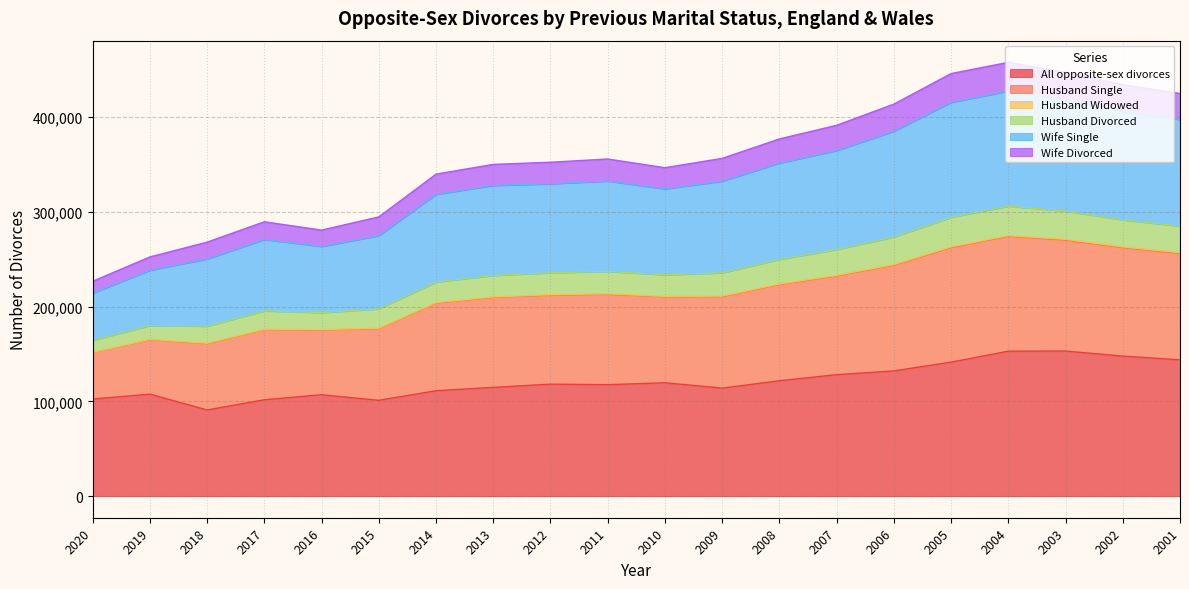

Between 2018 and 2007, which series saw the biggest shift?

Husband Single